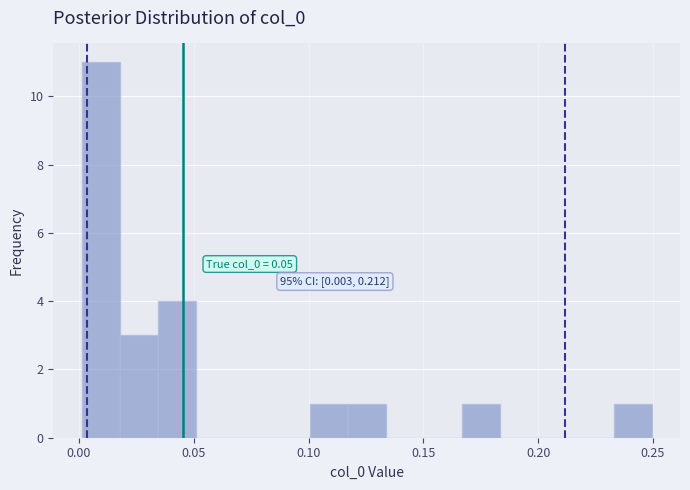

Around what value on the x-axis is the tallest bar? Give the approximate position of its centre, as read against the axis.

0.010